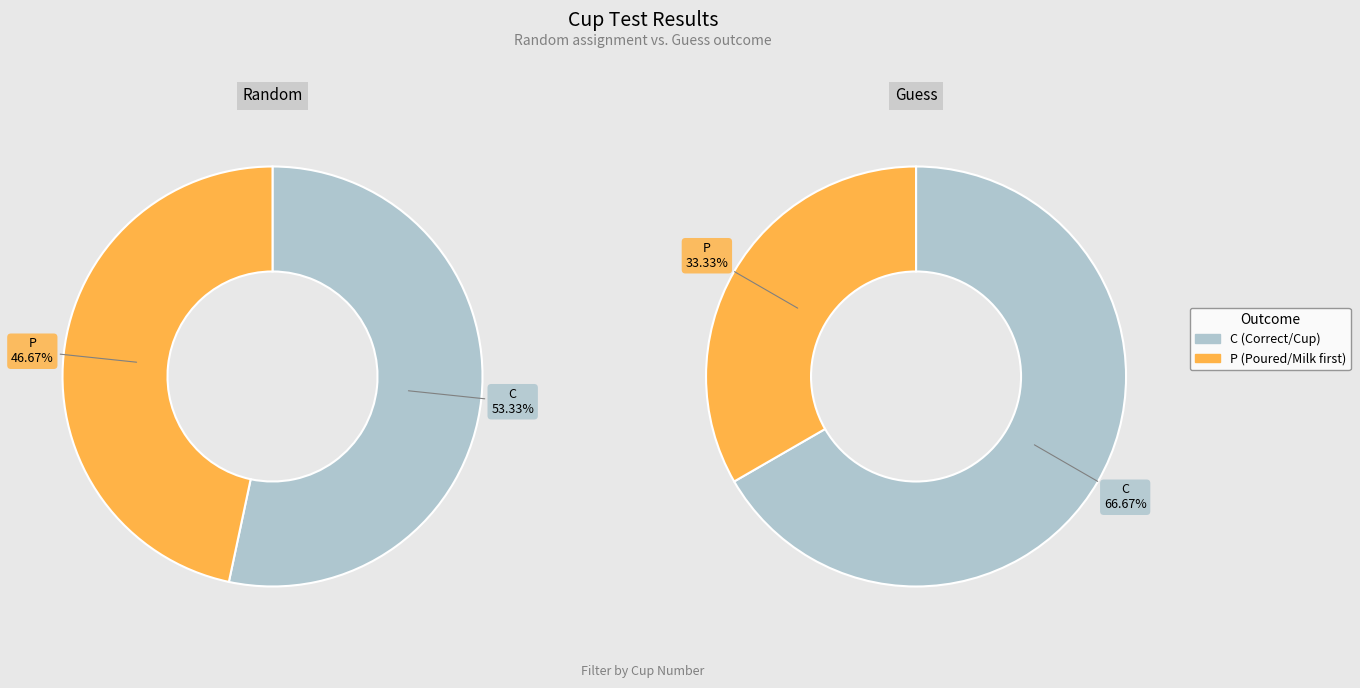

Is there a majority slice in this chart?

Yes